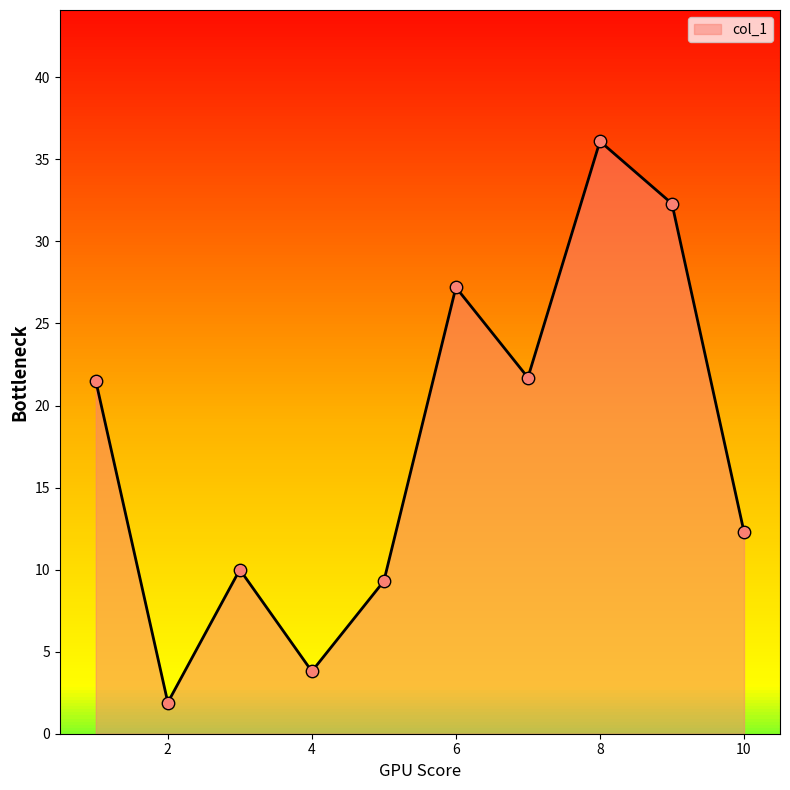

What is the greatest value displayed?

36.1